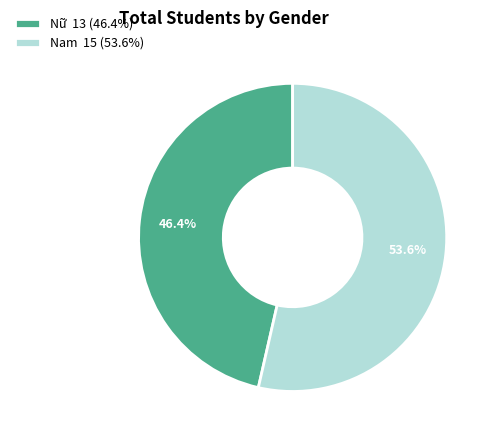

Which category has the biggest portion of the pie?

Nam